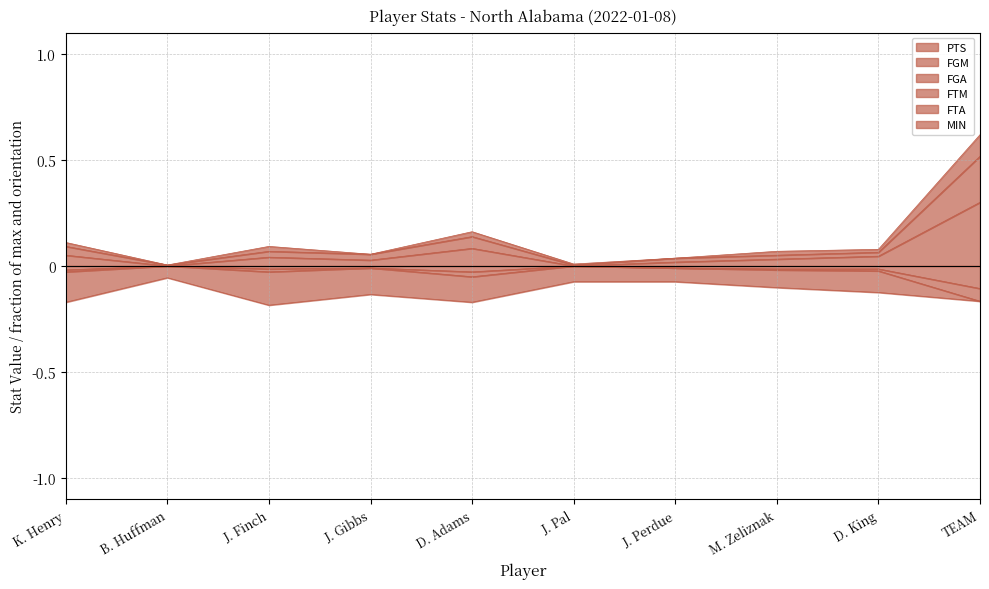

Is the value of PTS at D. King greater than the value of FGM at K. Henry?

Yes